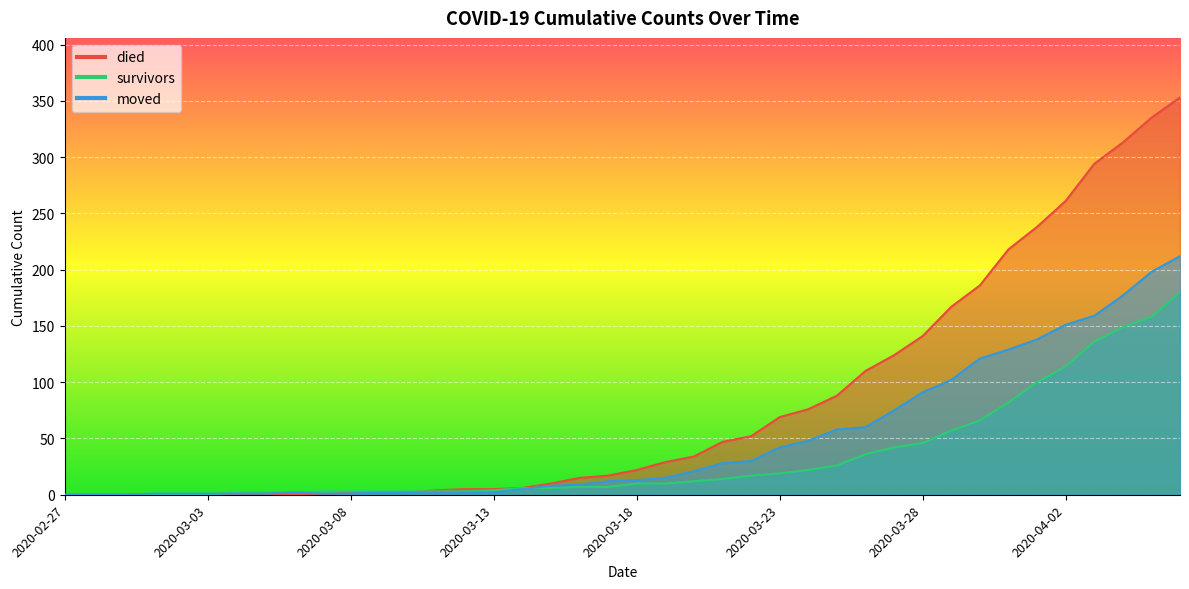

What is the difference between the maximum and second lowest values in the moved series?

212